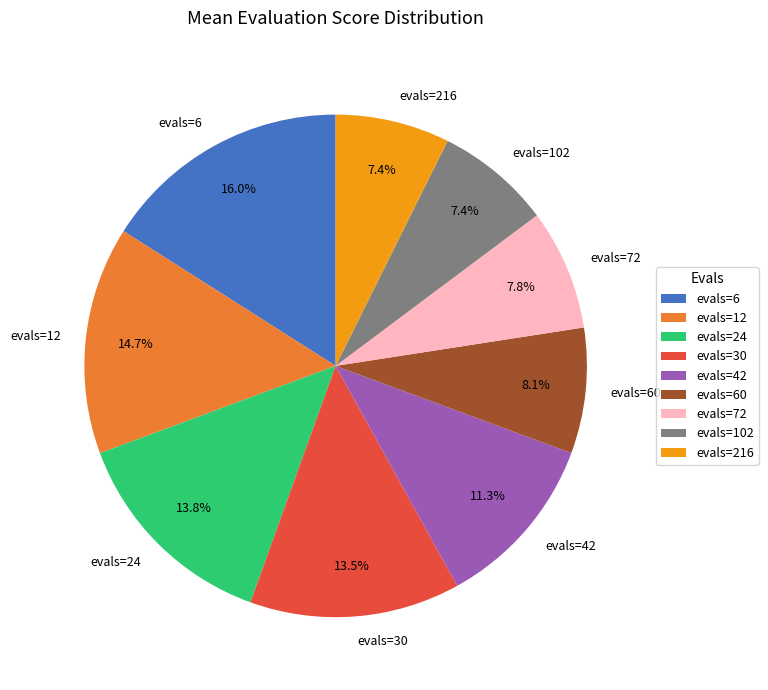

Which has a higher value, evals=102 or evals=42?

evals=42